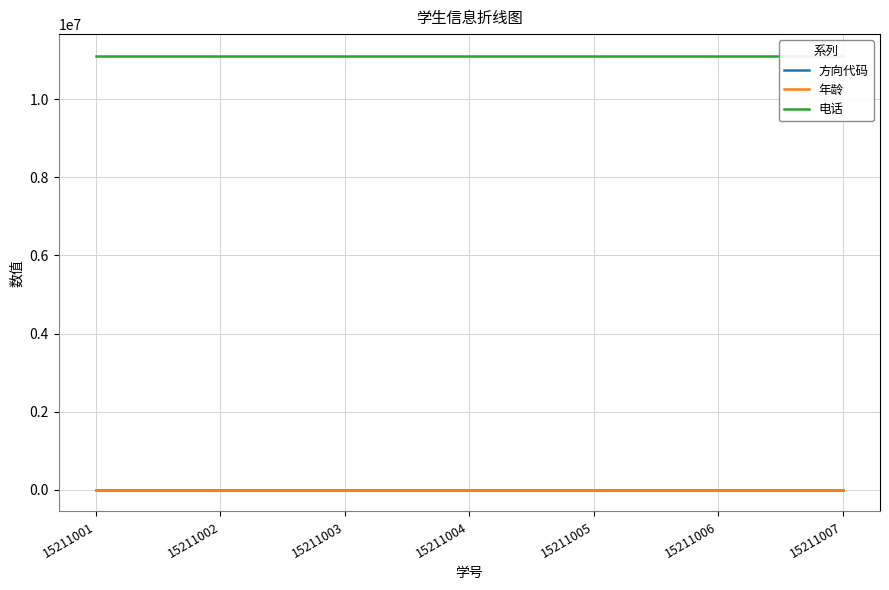

How many lines are shown in the chart?

3